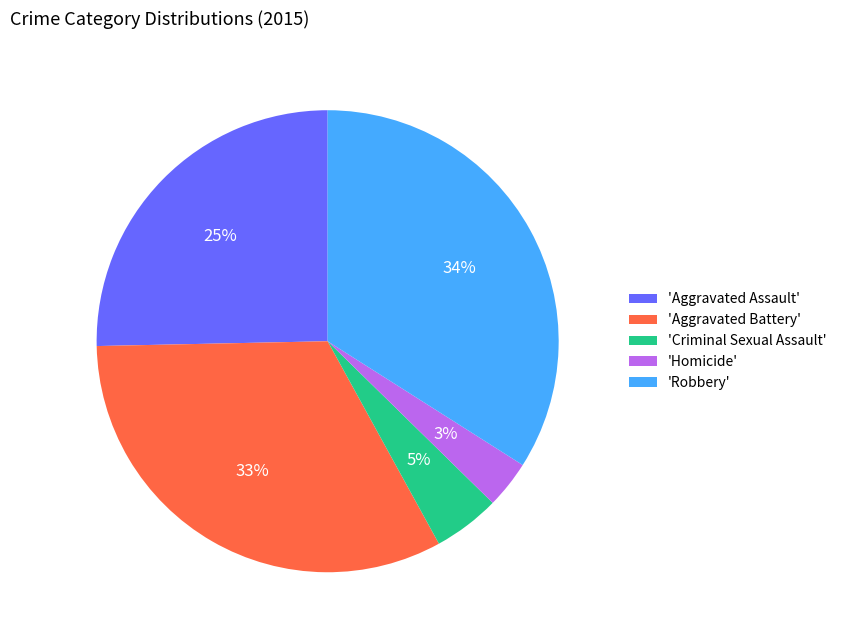

To the nearest percent, what is the difference between the largest and smallest slice percentages?

31%